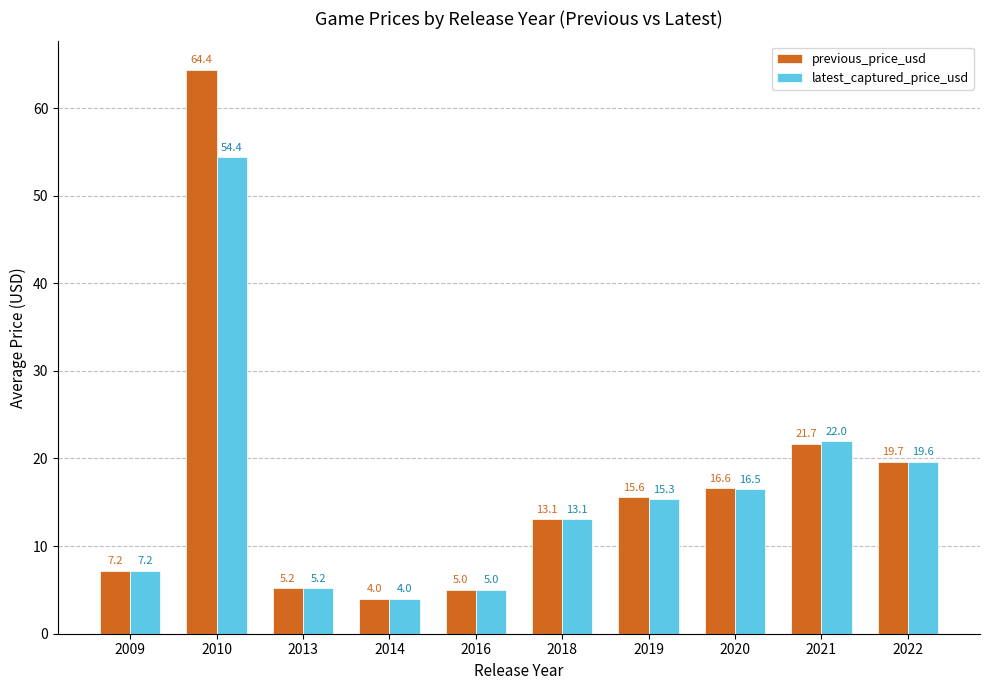

What is the sum of the previous_price_usd values at 2010 and 2022?

84.0